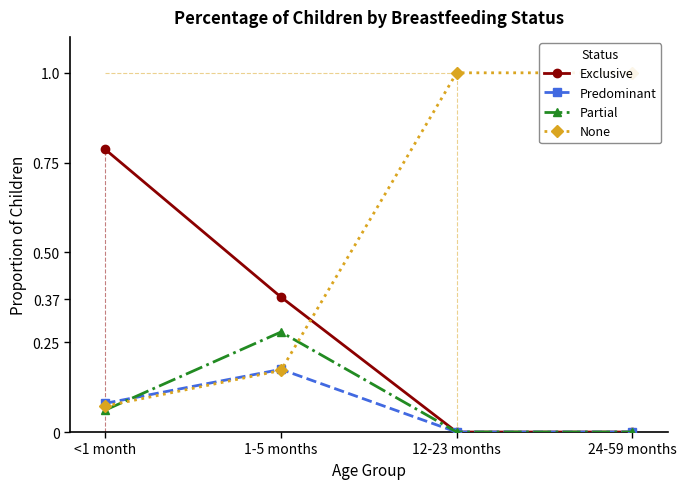

Which series has the largest total across all categories?

None